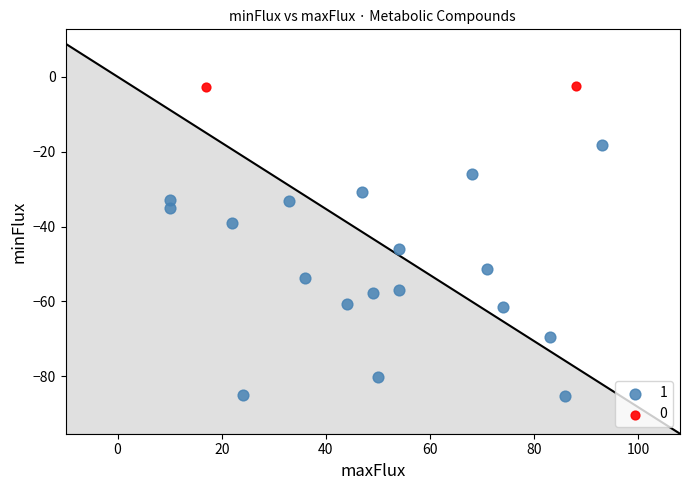

Which series contains the highest Y value?

0